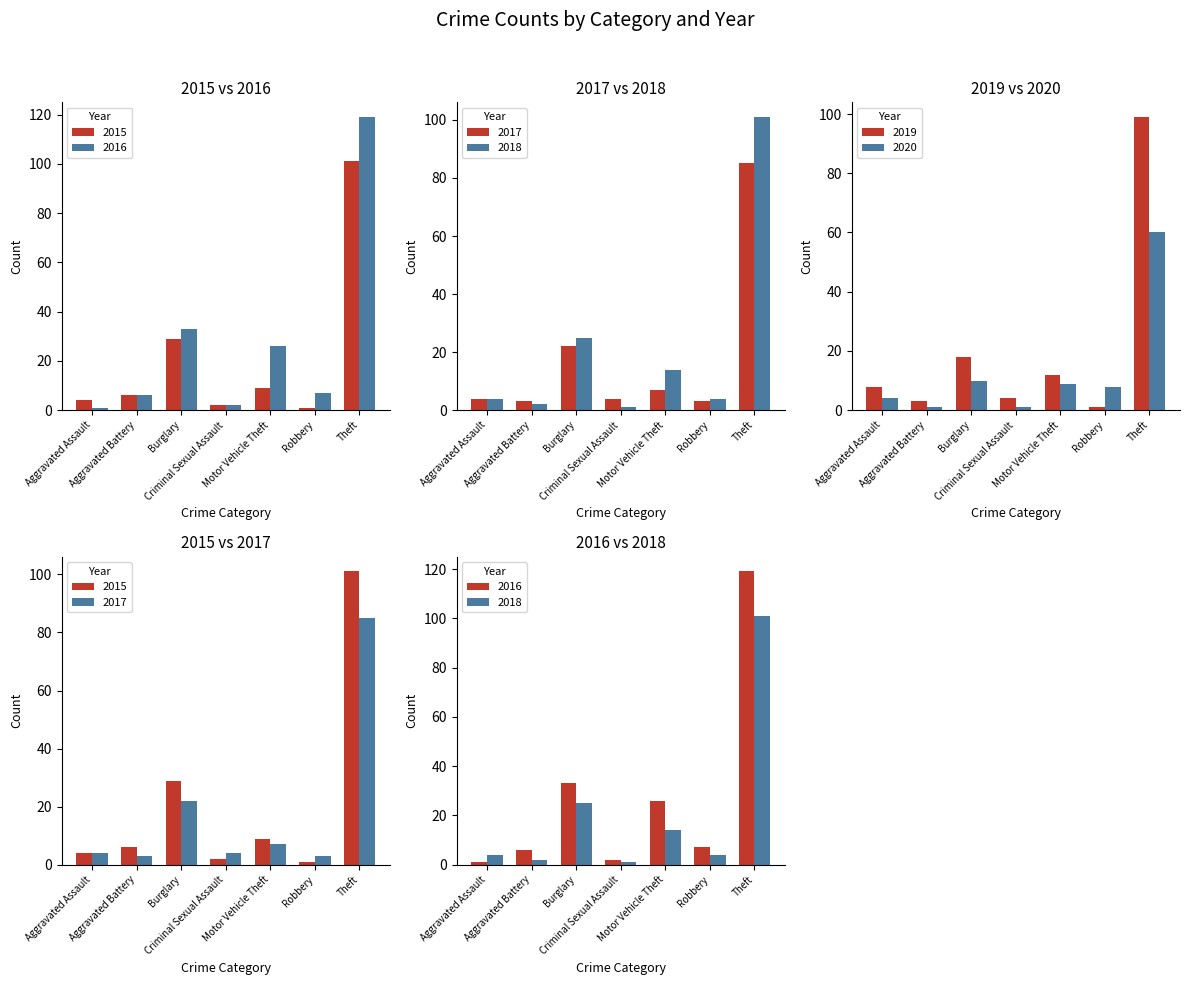

Reading left to right, extract all data points from this chart.

2015: 4	6	29	2	9	1	101
2017: 4	3	22	4	7	3	85
2018: 4	2	25	1	14	4	101
2019: 8	3	18	4	12	1	99
2020: 4	1	10	1	9	8	60
2016: 1	6	33	2	26	7	119